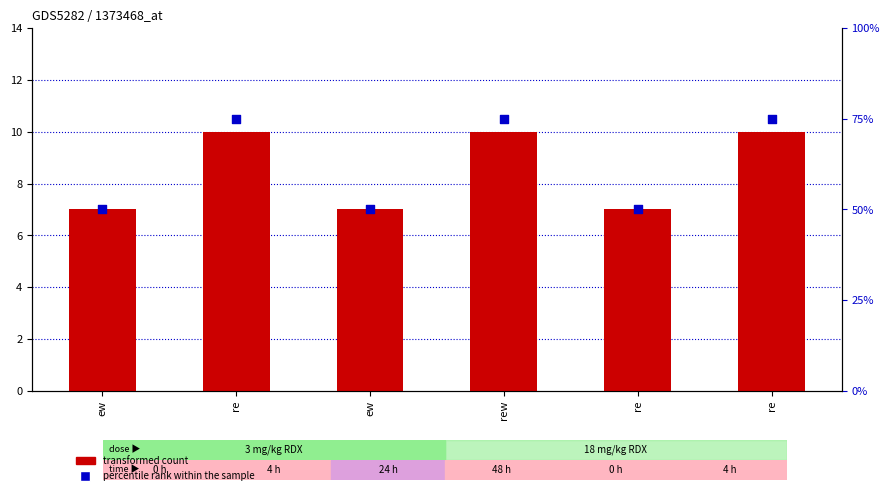

Which series reaches the minimum Y coordinate?

percentile rank within the sample